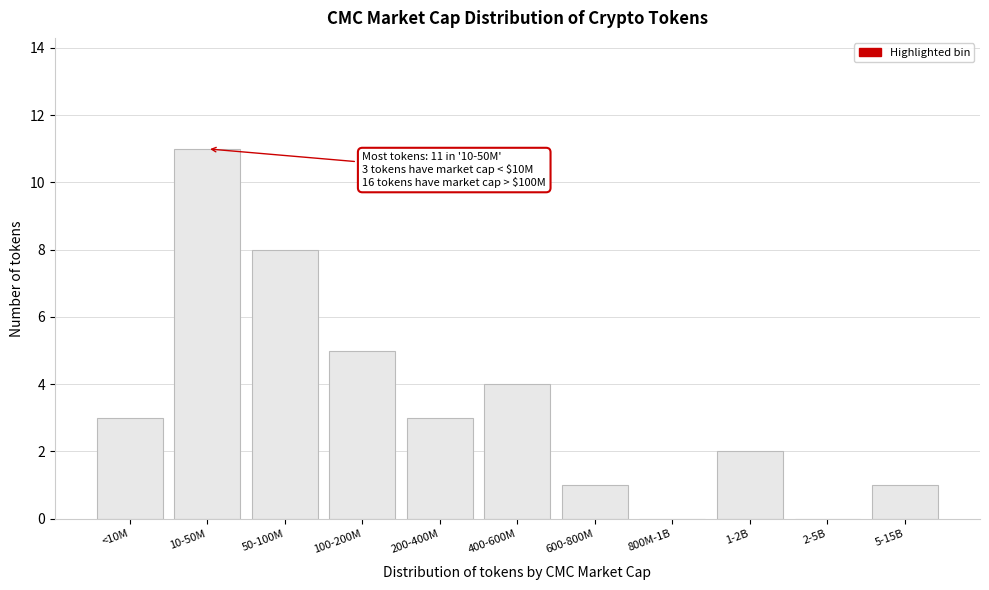

Reading left to right, list all the values displayed in this chart.

<10M=3	10-50M=11	50-100M=8	100-200M=5	200-400M=3	400-600M=4	600-800M=1	800M-1B=0	1-2B=2	2-5B=0	5-15B=1